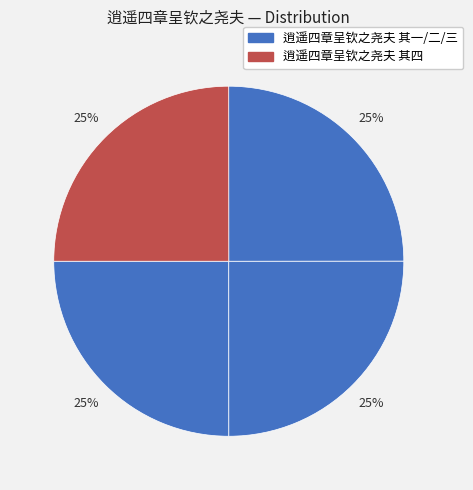

What is the smallest slice in the pie chart?

逍遥四章呈钦之尧夫 其四